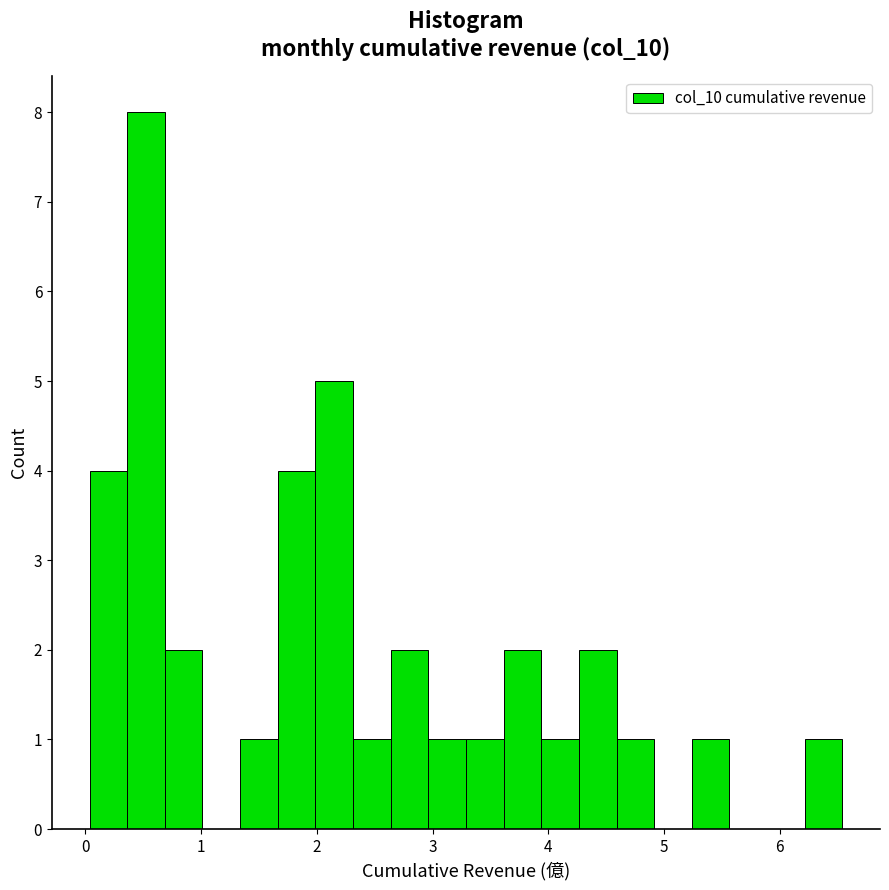

Read against the x-axis, roughly where is the centre of the tallest bar?

0.5